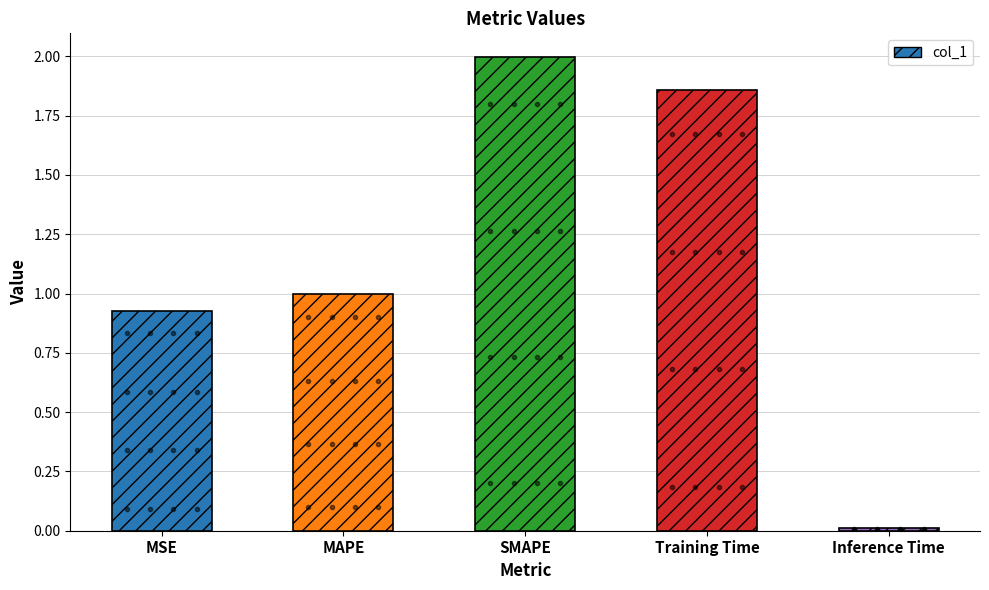

What is the label of the 3rd bar from the right?

SMAPE